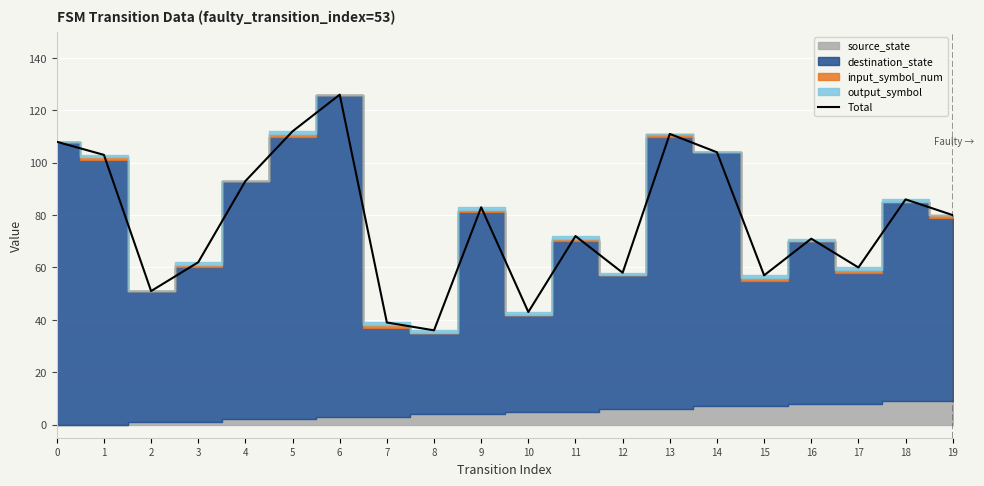

Reading left to right, what are all the values shown in this chart?

0=108	1=103	2=51	3=62	4=93	5=112	6=126	7=39	8=36	9=83	10=43	11=72	12=58	13=111	14=104	15=57	16=71	17=60	18=86	19=80